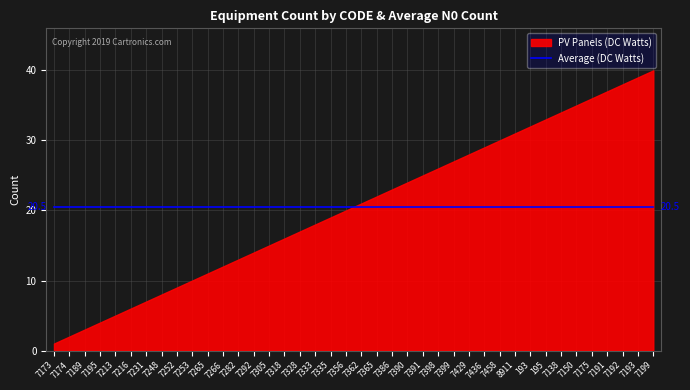

What is the sum of all PV Panels (DC Watts) values?

820